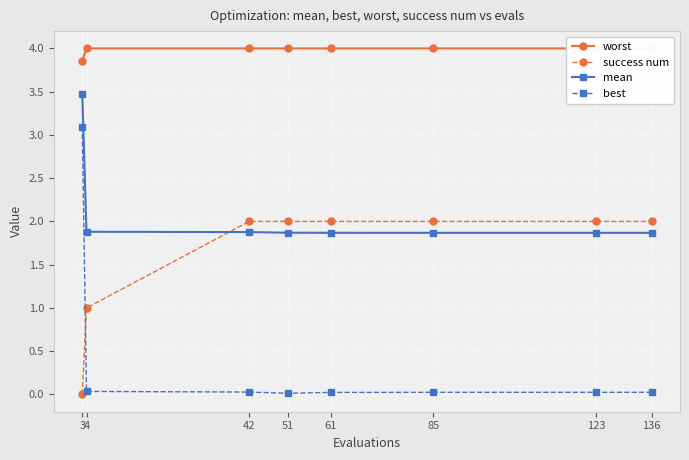

List the labels in order of worst value, smallest first.

3, 4, 42, 51, 61, 85, 123, 136